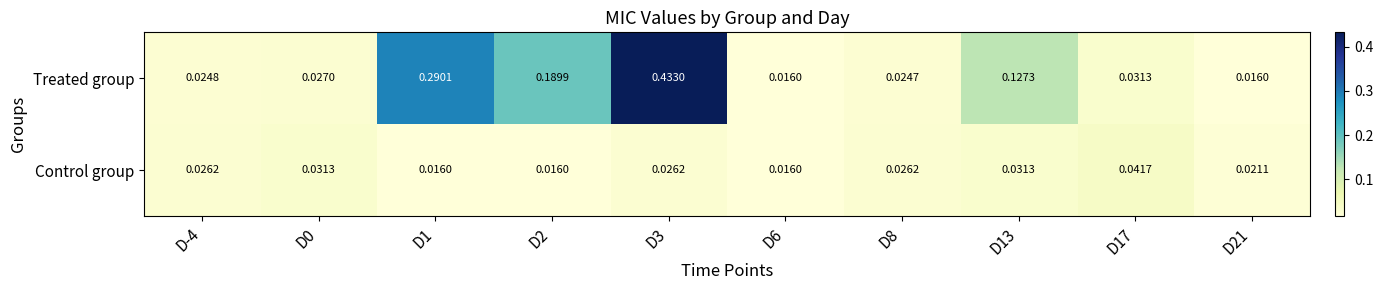

Rank the series by their average value, from highest to lowest.

Treated group, Control group